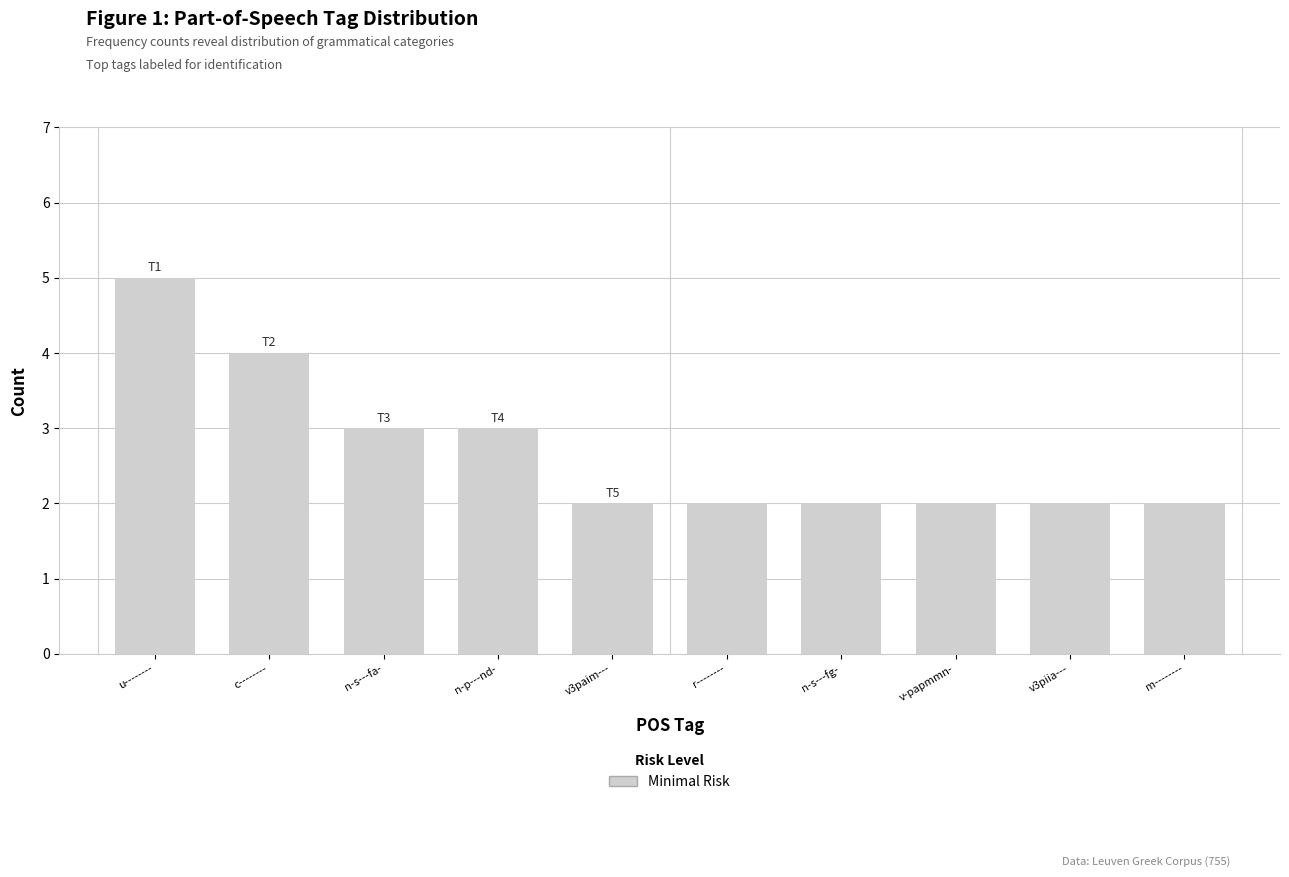

What is the label of the 6th bar from the left?

r--------